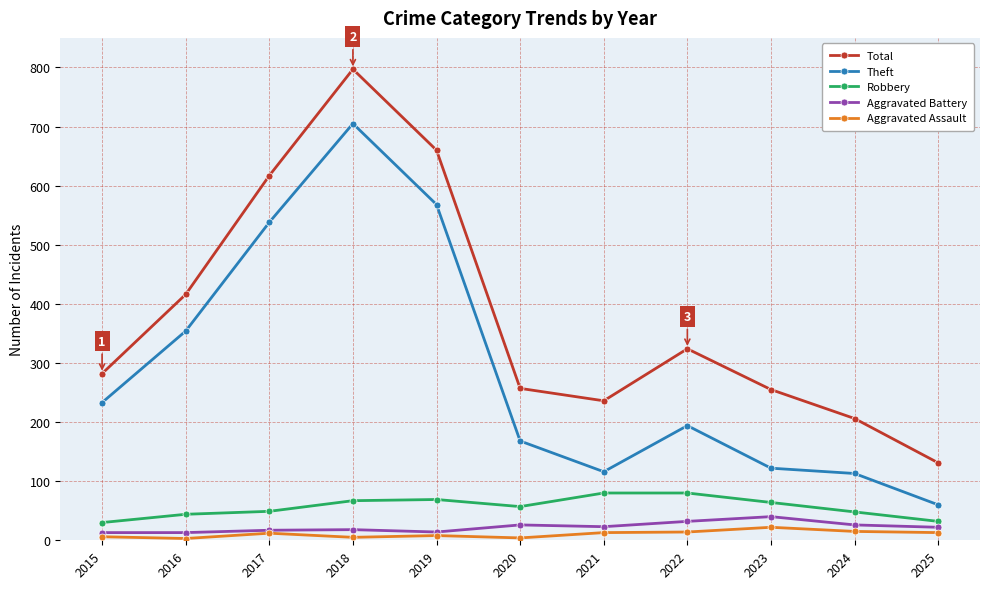

What is the total value across all series at 2016?

830